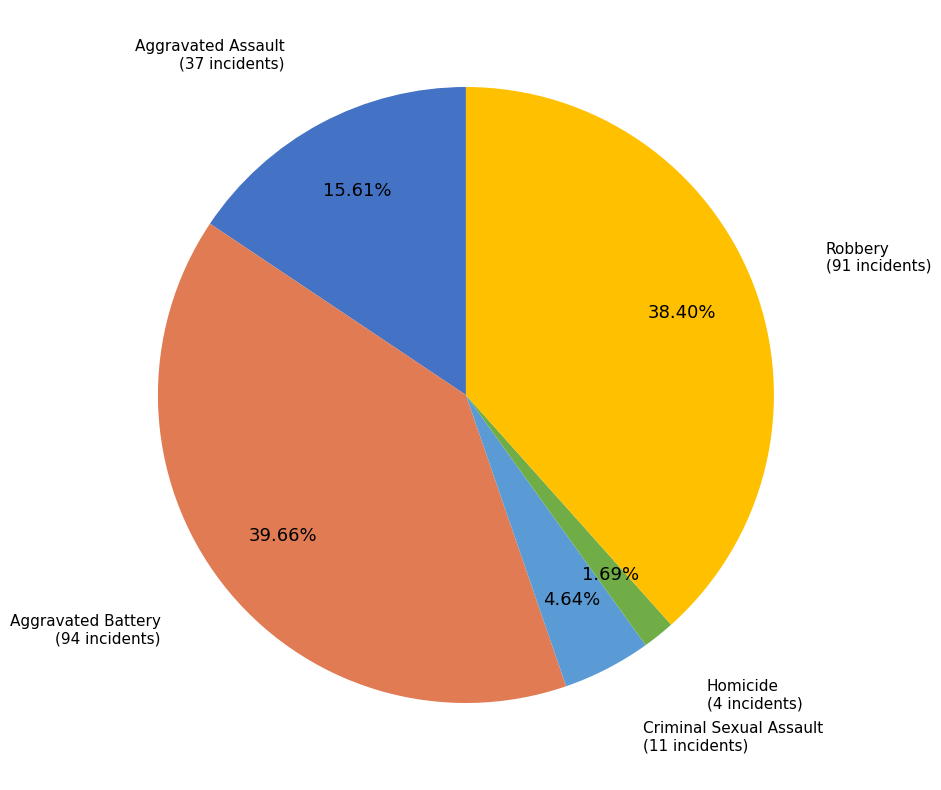

Is there any slice that represents more than half of the pie?

No